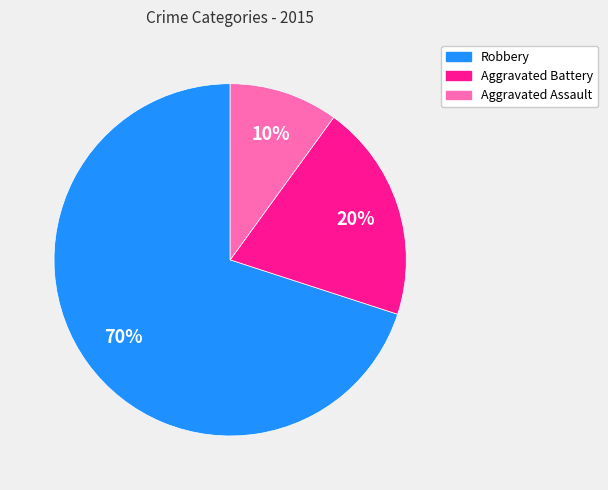

Which slice represents more than half of the pie?

Robbery